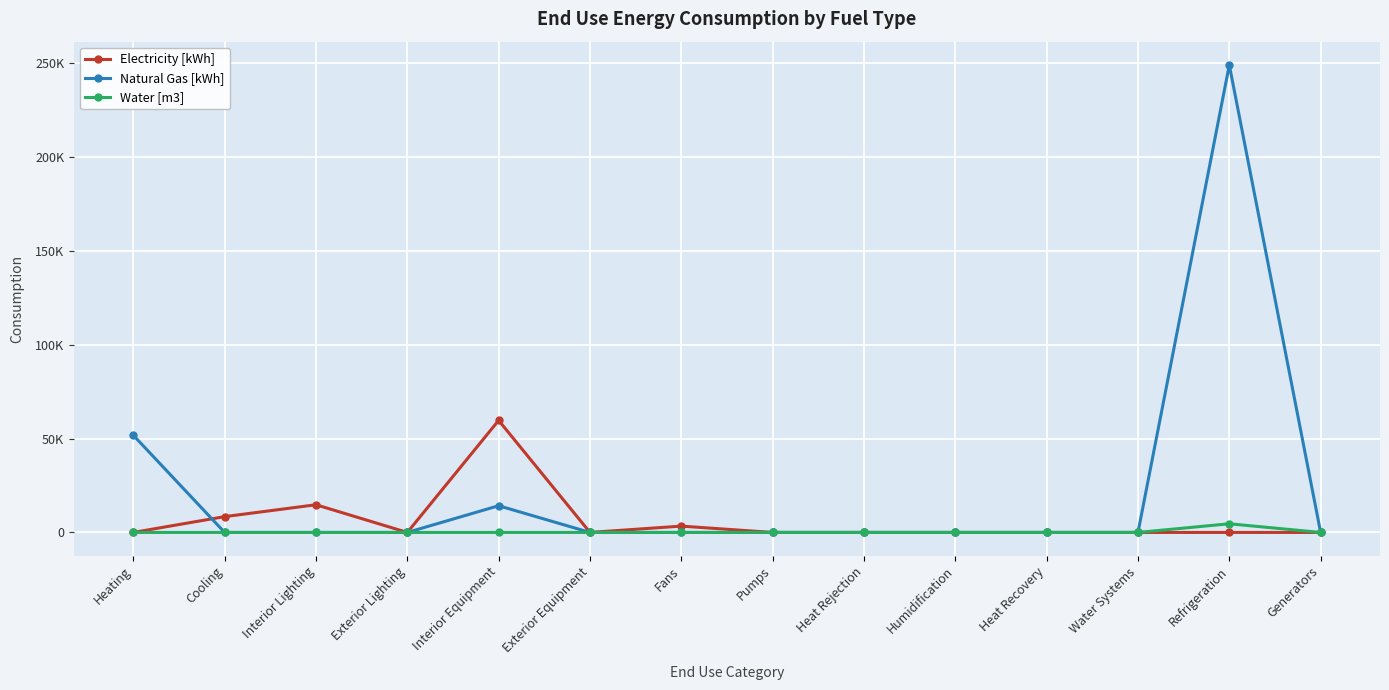

Is this an area chart (filled region under the line)?

No